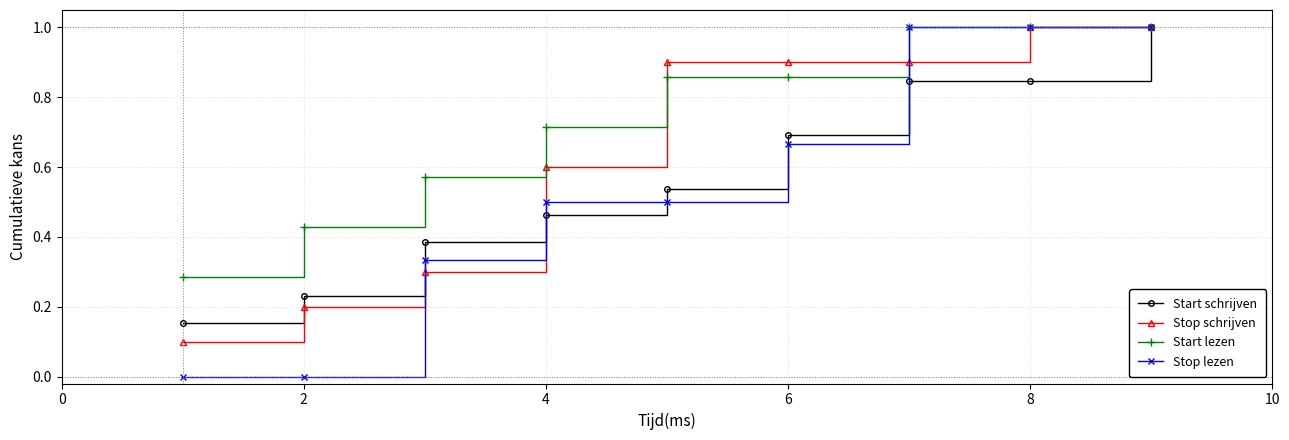

True or false: Stop lezen has more than 2 points higher than both neighbors.

False